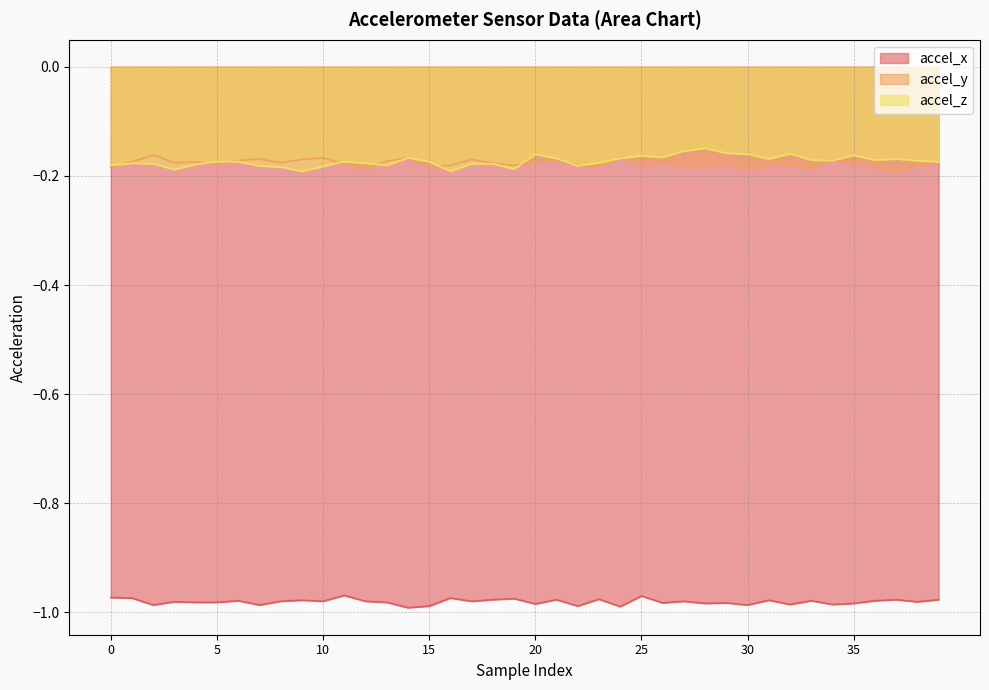

True or false: accel_y and accel_z cross at least once.

True